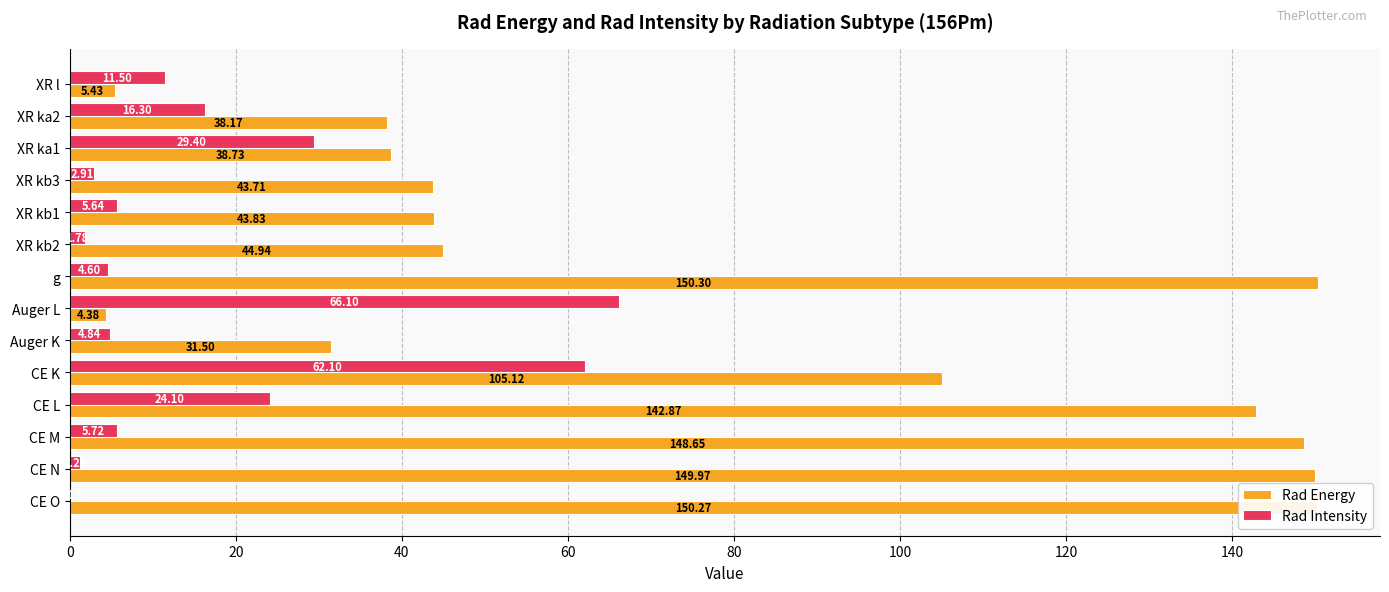

What is the sum of the Rad Intensity values at CE K and XR ka2?

78.4